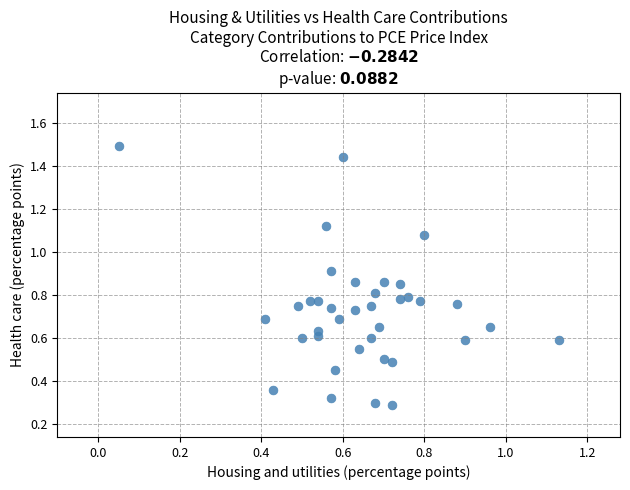

What is the range of Y values (max minus min)?

1.2